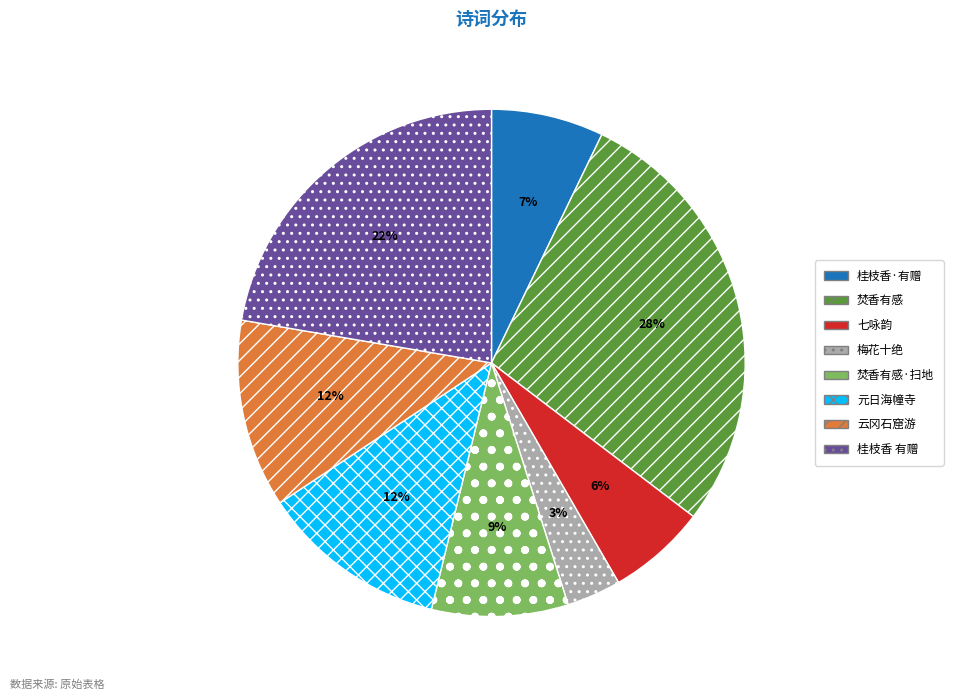

Is there any slice that represents more than half of the pie?

No